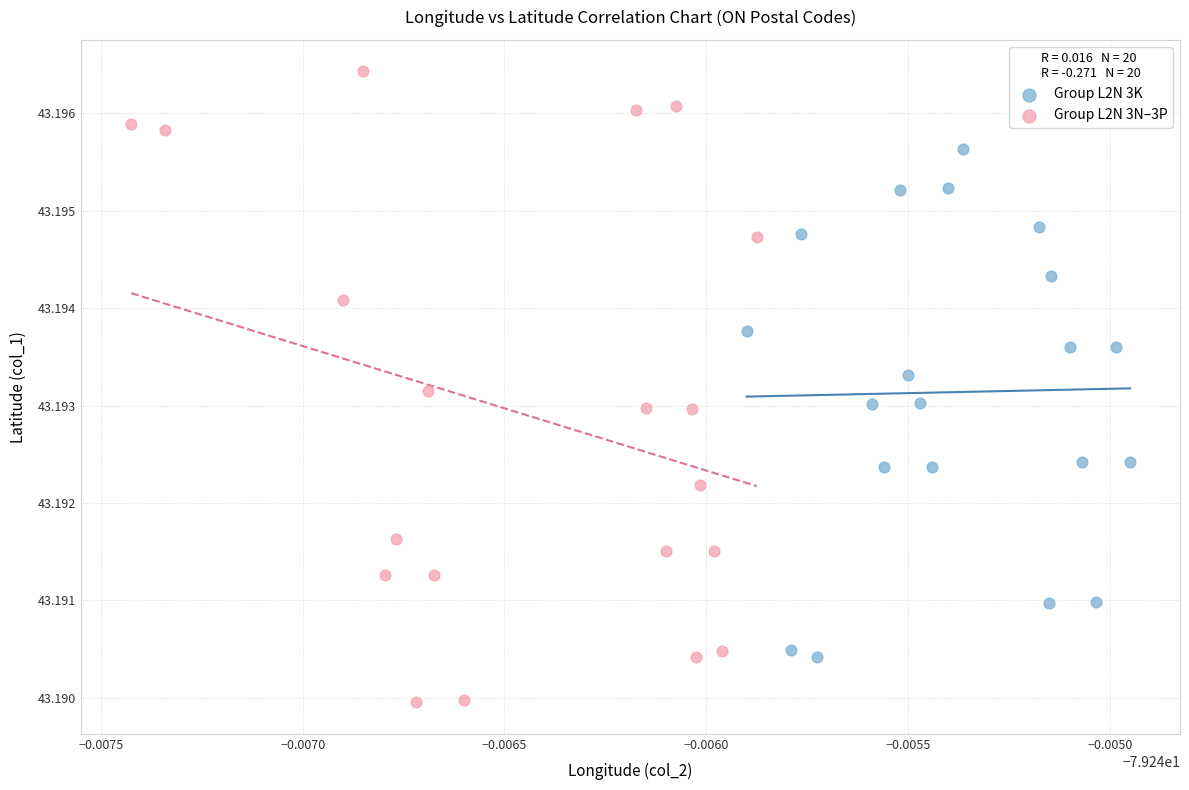

Which series has the widest spread of Y values?

Group L2N 3N–3P